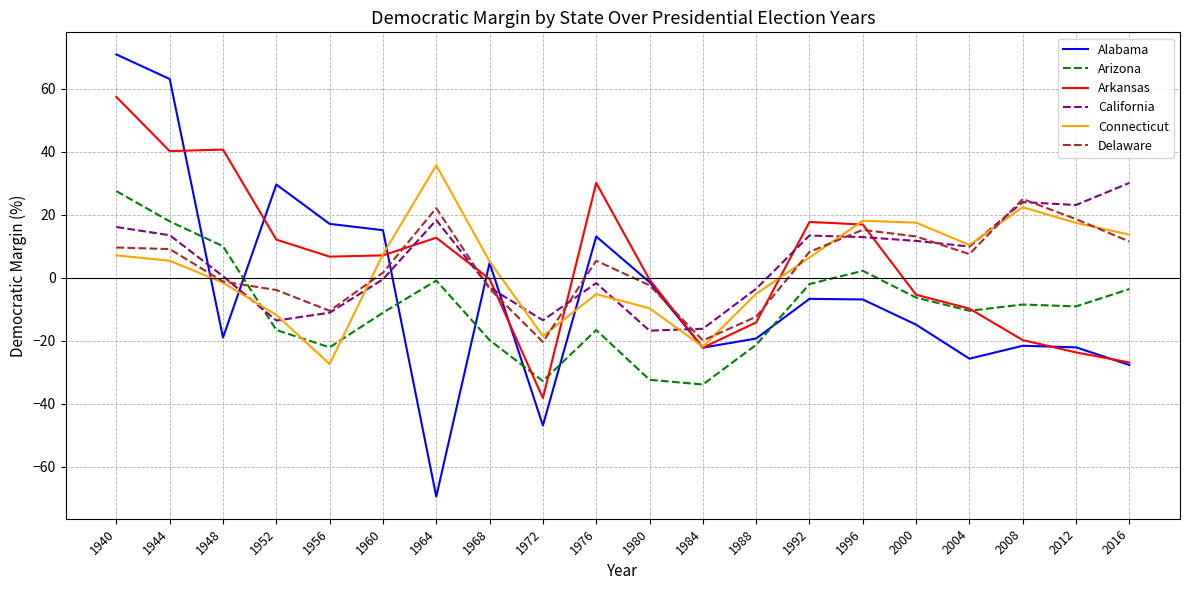

What are all the series names shown in the legend?

Alabama, Arizona, Arkansas, California, Connecticut, Delaware